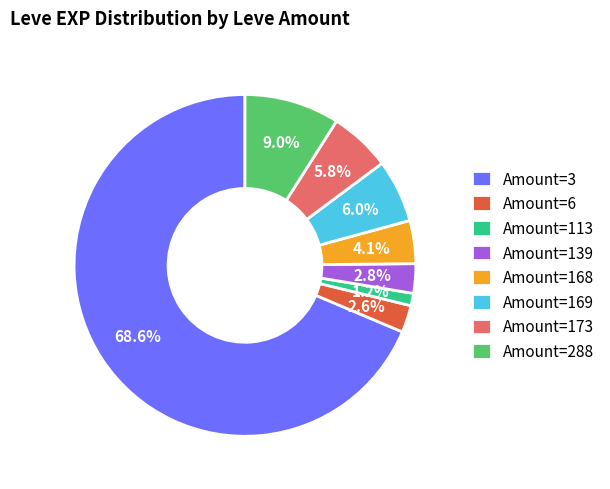

What is the smallest slice in the pie chart?

Amount=113